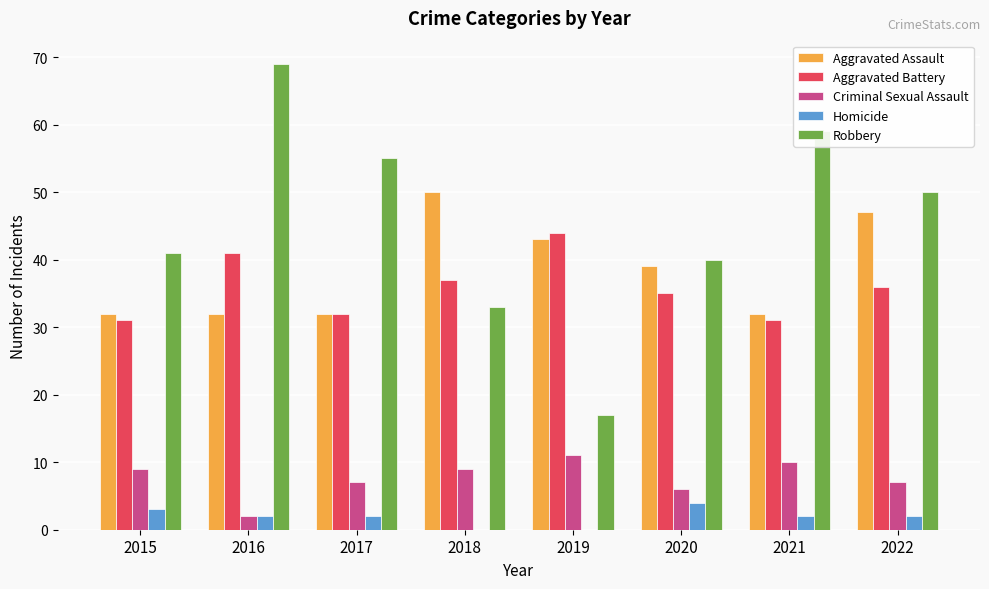

What is the highest value of the Aggravated Battery series?

44